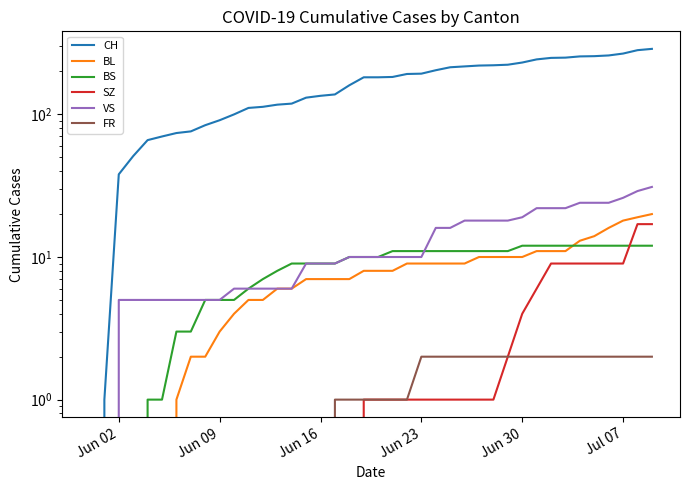

Which series has the largest range (max minus min)?

CH